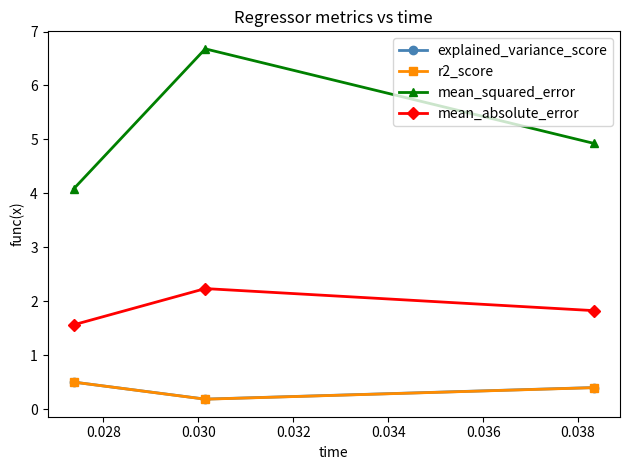

Which series has the widest spread of values?

mean_squared_error